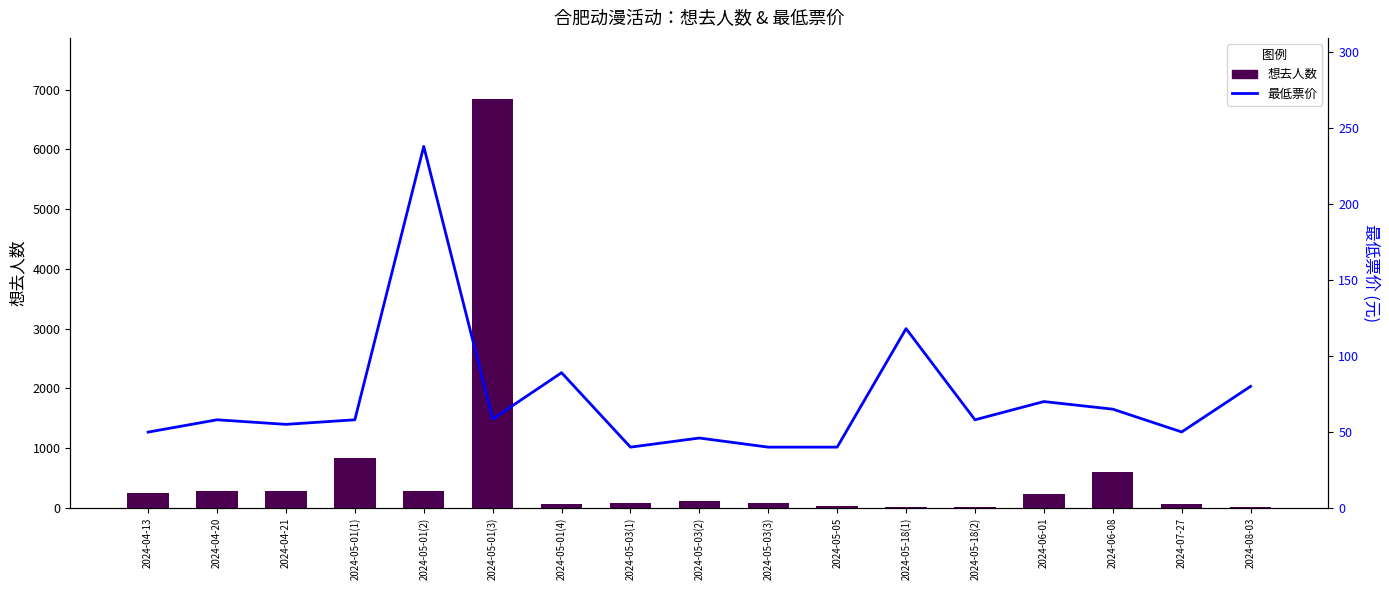

What is the value of the 最低票价 bar at the 17th from the left?

80.0